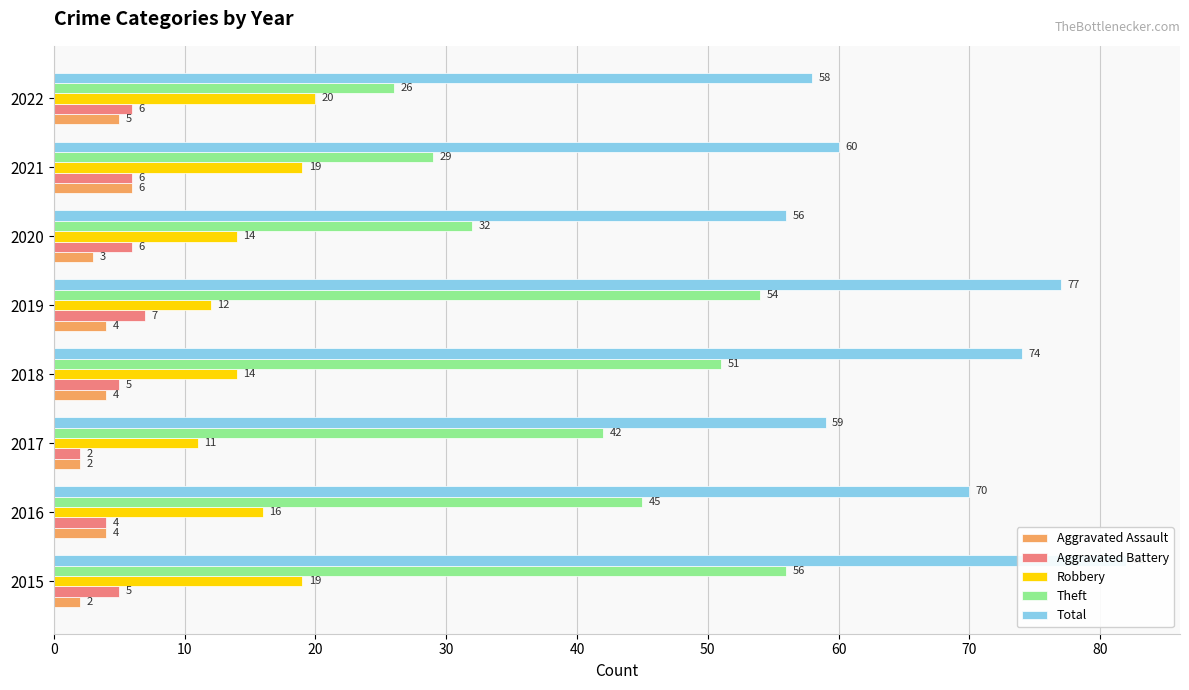

Read the Aggravated Assault value at 10.

4